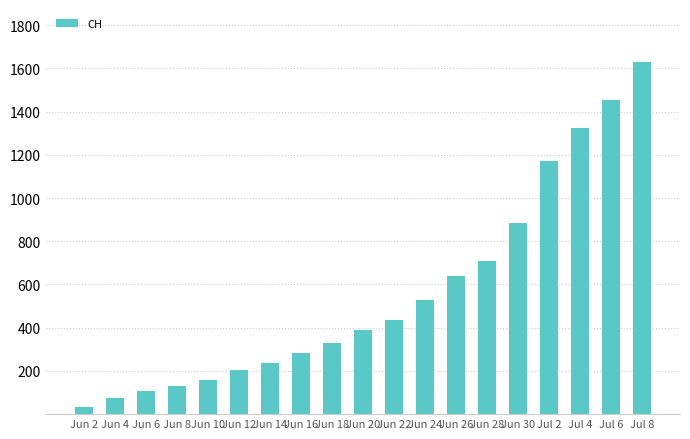

What is the change in value from Jun 2 to Jun 4?

+41